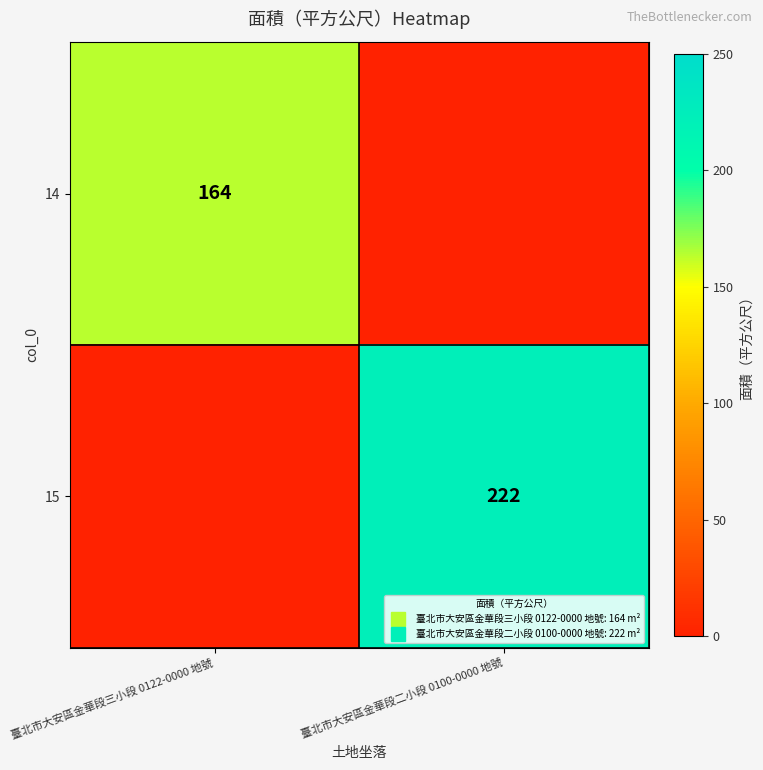

At 臺北市大安區金華段三小段 0122-0000 地號, list the series in order from smallest to largest.

15, 14